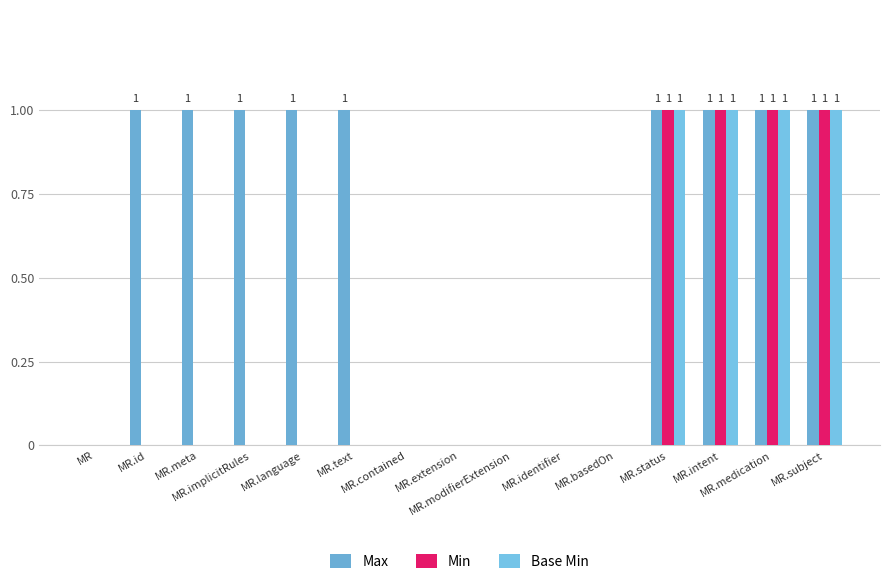

What is the label of the 1st bar from the left?

MR